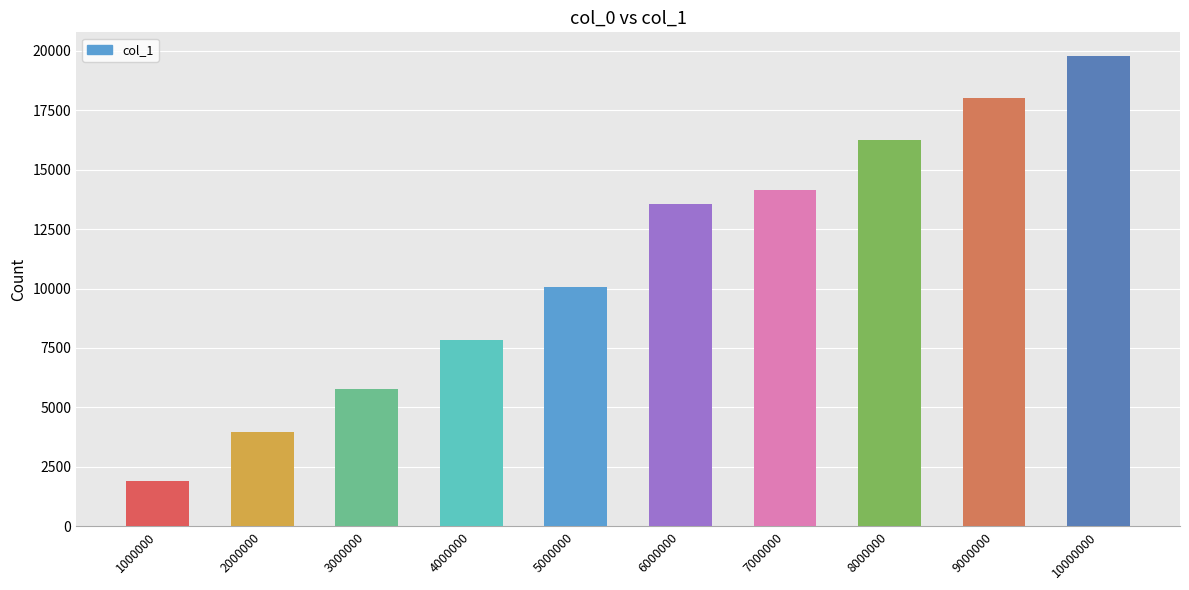

What is the value of the 6th bar from the left?

13554